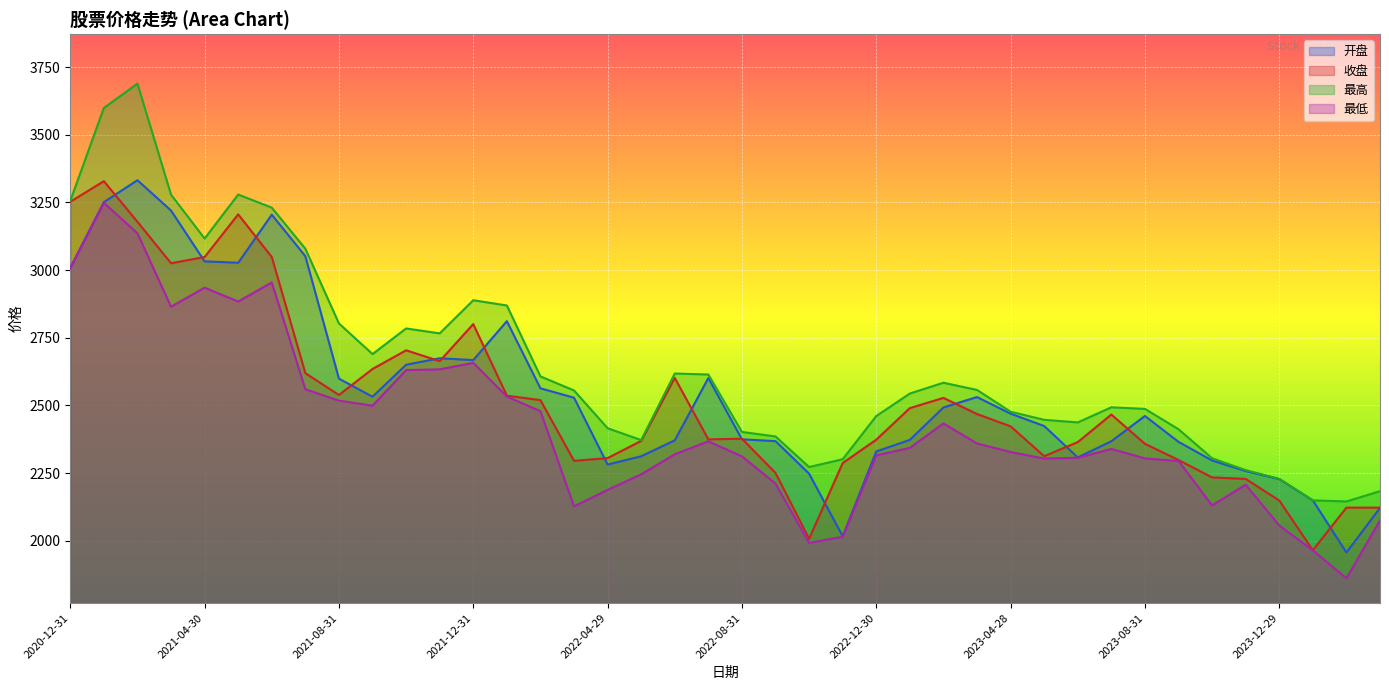

What is the greatest value displayed?

3688.9